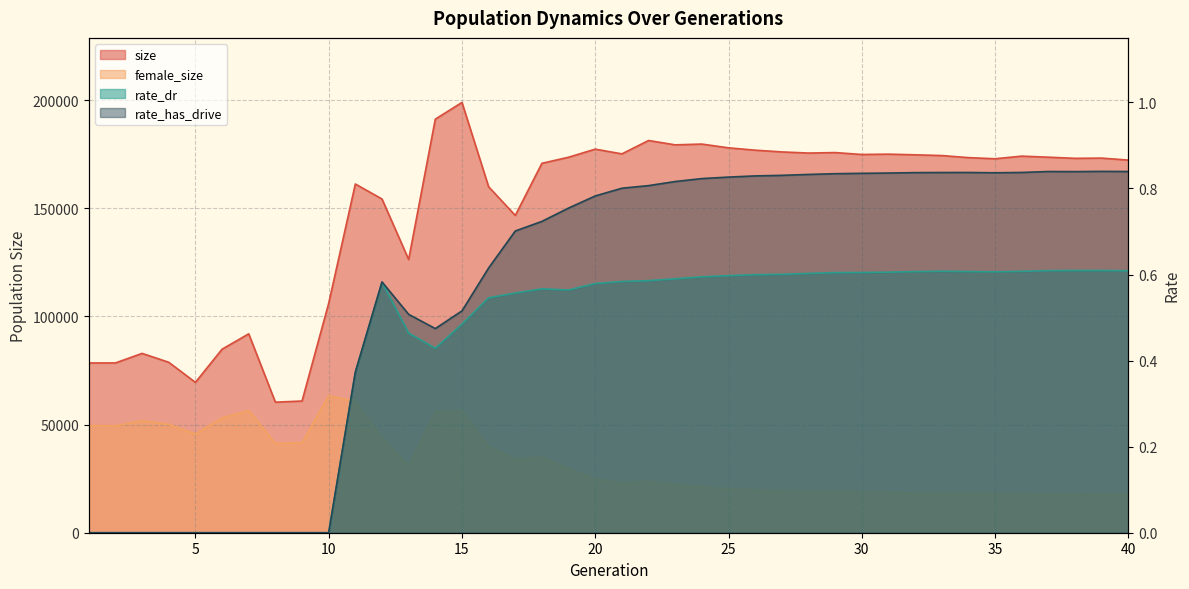

What is the sum of the rate_dr values at 22 and 38?

1.2